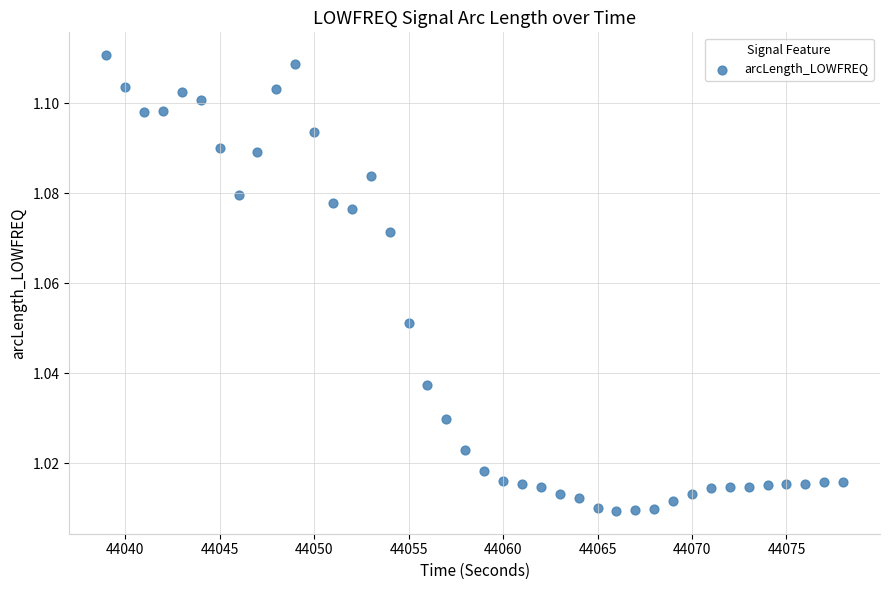

What is the range of X values (max minus min)?

39.0